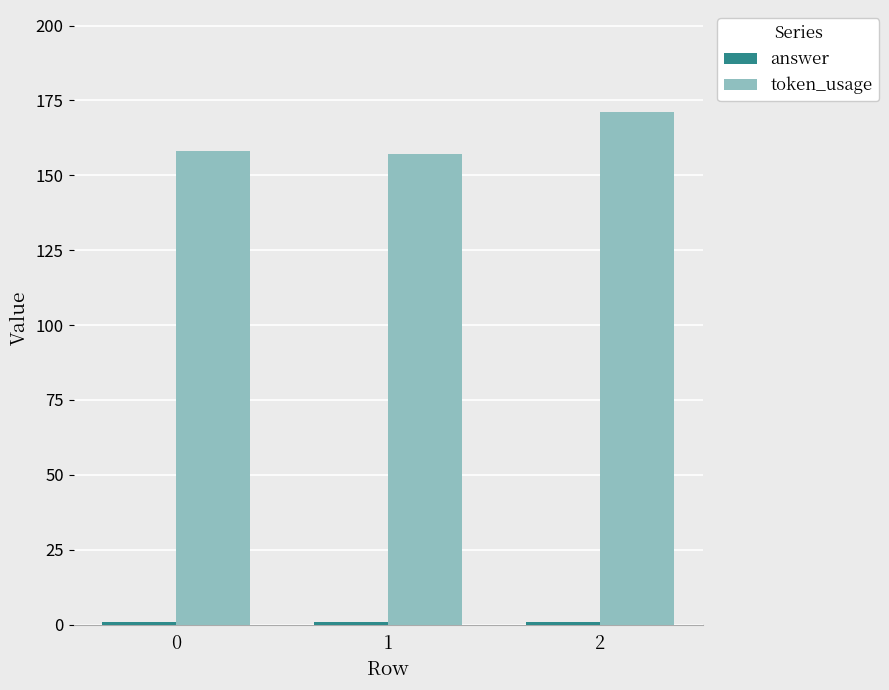

The value of token_usage at 2 is 171. True or false?

True